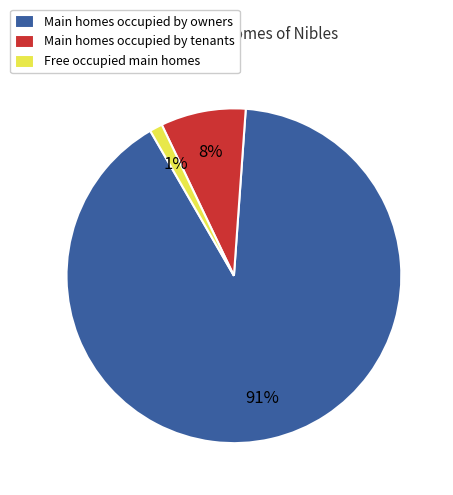

What is the largest slice in the pie chart?

Main homes occupied by owners